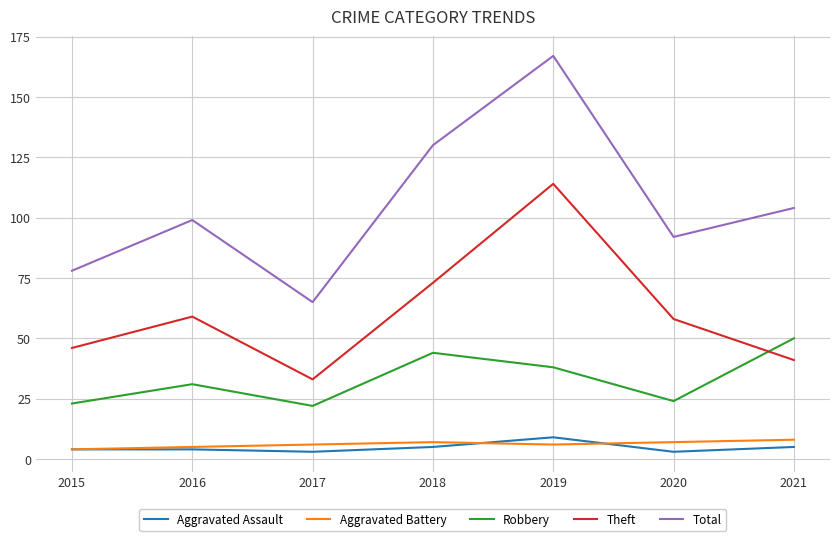

Which series has the widest spread of values?

Total